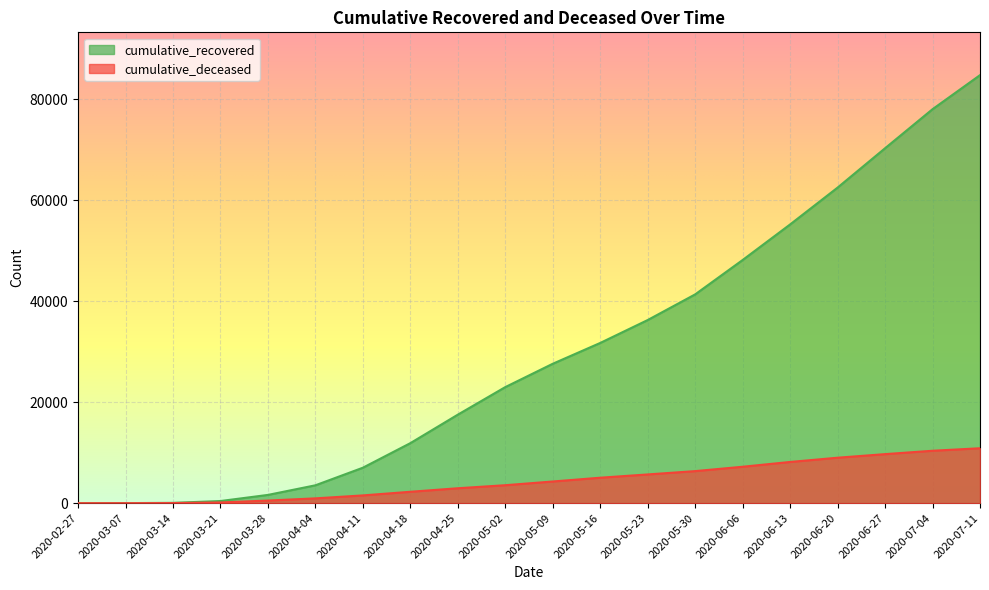

Reading right to left, what are all the values shown in this chart?

cumulative_recovered: 2020-07-11=84804	2020-07-04=78054	2020-06-27=70318	2020-06-20=62522	2020-06-13=55224	2020-06-06=48178	2020-05-30=41367	2020-05-23=36282	2020-05-16=31744	2020-05-09=27620	2020-05-02=22996	2020-04-25=17536	2020-04-18=11891	2020-04-11=7024	2020-04-04=3540	2020-03-28=1635	2020-03-21=423	2020-03-14=63	2020-03-07=10	2020-02-27=3
cumulative_deceased: 2020-07-11=10881	2020-07-04=10384	2020-06-27=9716	2020-06-20=9006	2020-06-13=8165	2020-06-06=7216	2020-05-30=6351	2020-05-23=5692	2020-05-16=5044	2020-05-09=4295	2020-05-02=3558	2020-04-25=2955	2020-04-18=2257	2020-04-11=1537	2020-04-04=952	2020-03-28=519	2020-03-21=141	2020-03-14=20	2020-03-07=1	2020-02-27=0